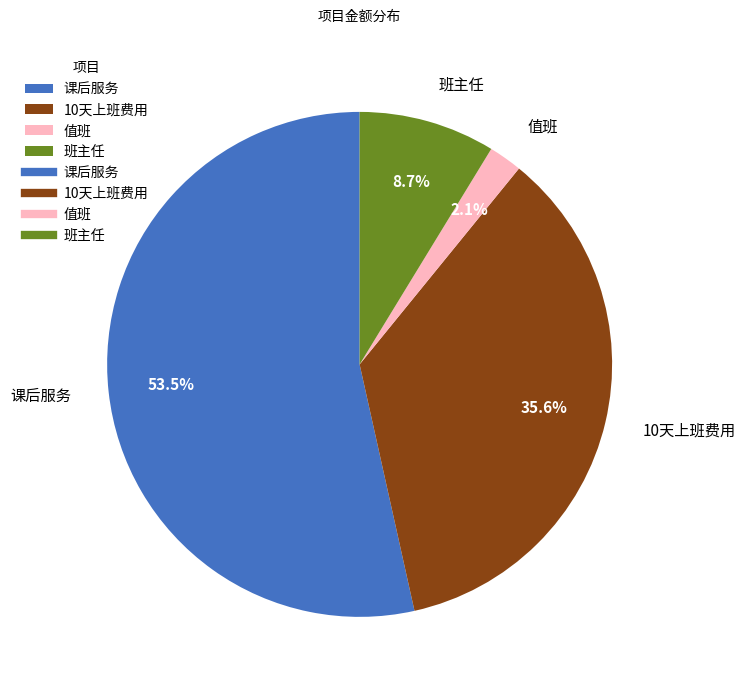

Rank the categories by value from highest to lowest.

课后服务, 10天上班费用, 班主任, 值班